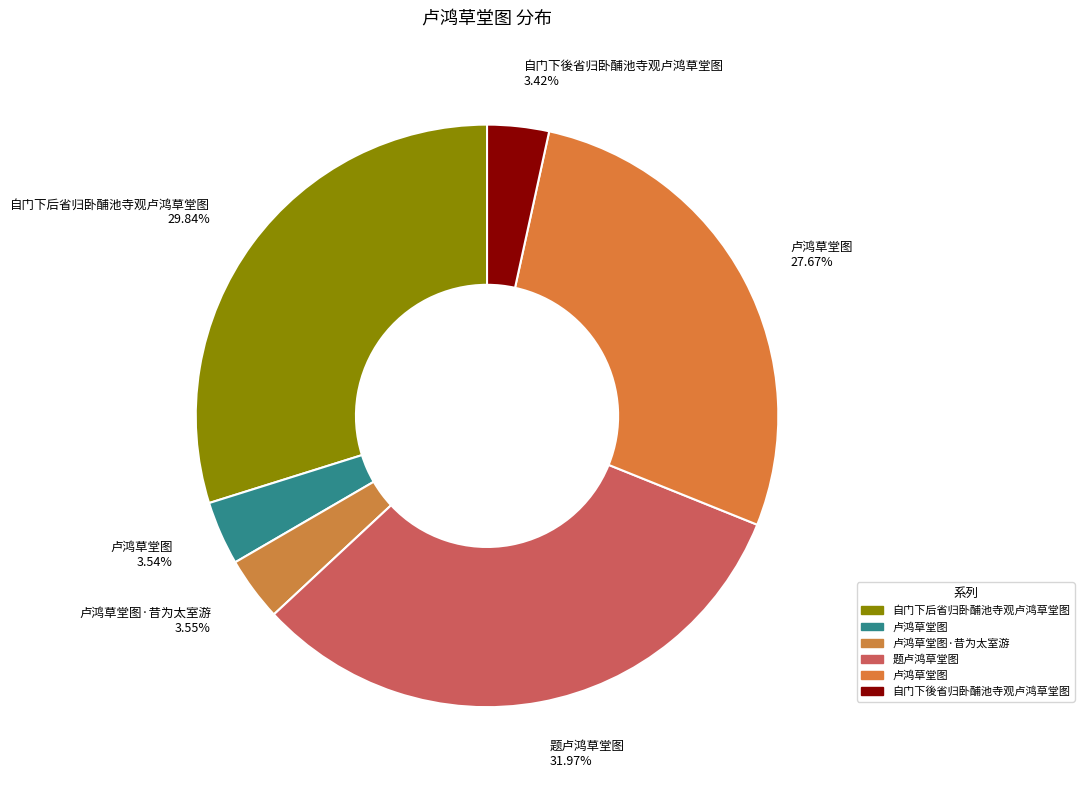

Is there a majority slice in this chart?

No